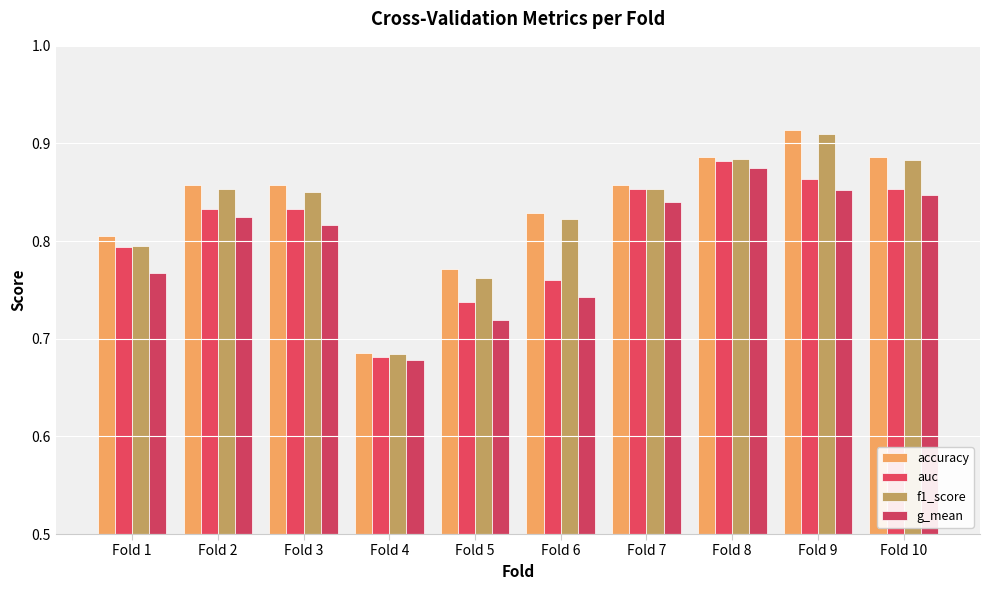

Does the chart contain stacked bars?

No